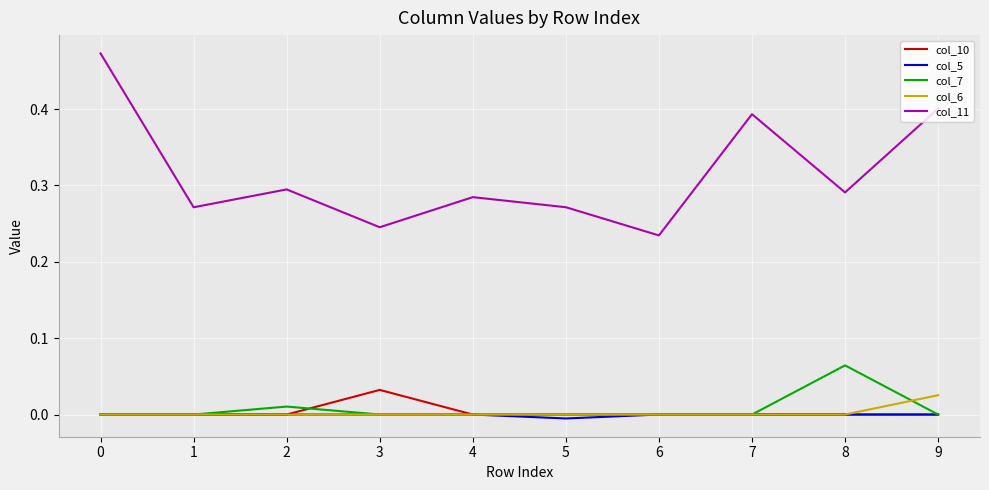

True or false: col_11 and col_6 intersect in this chart.

False